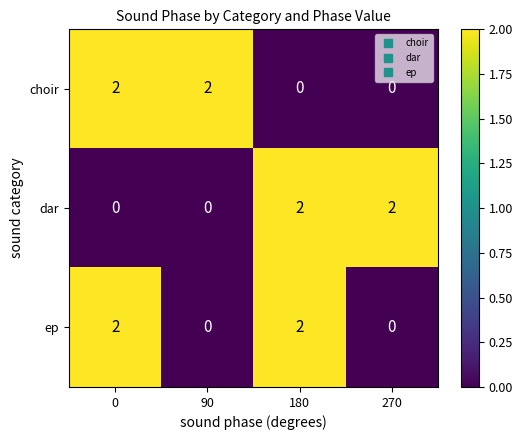

What is the maximum value shown in the chart?

2